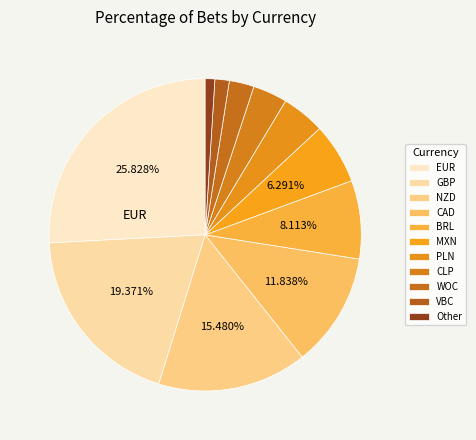

What percentage is the VBC slice, to the nearest percent?

2%